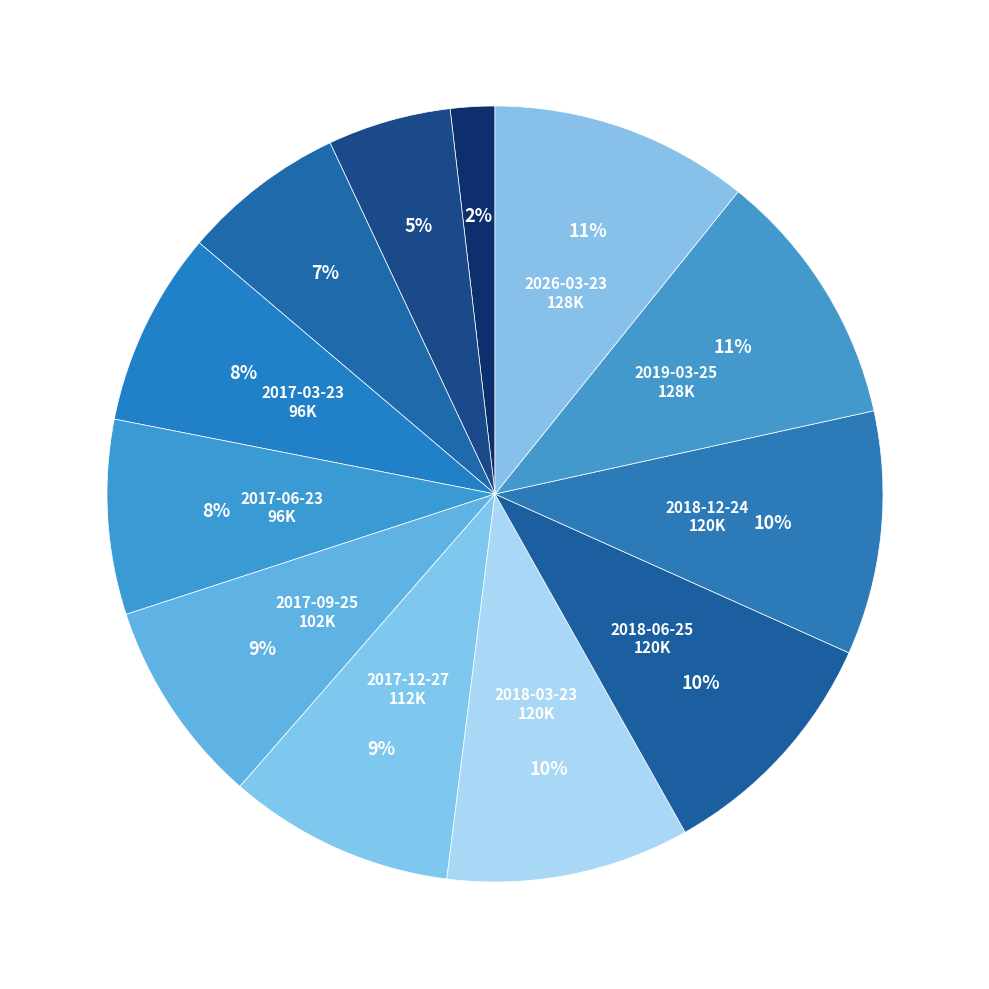

To the nearest percent, what is the difference between the largest and smallest slice percentages?

9%